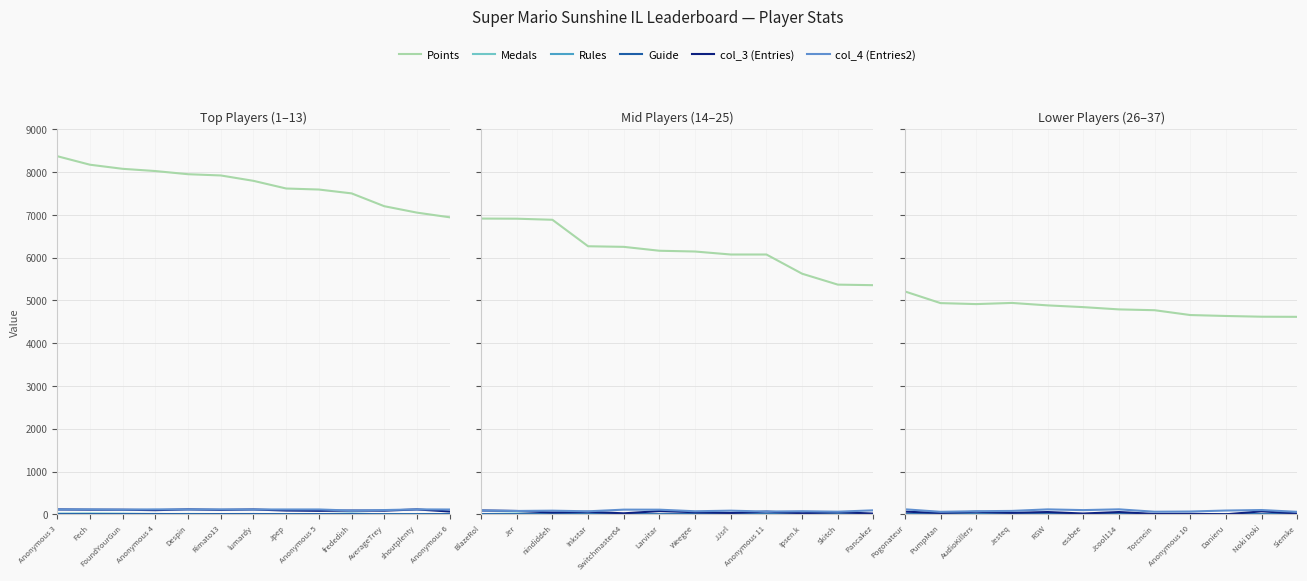

Is this an area chart (filled region under the line)?

No